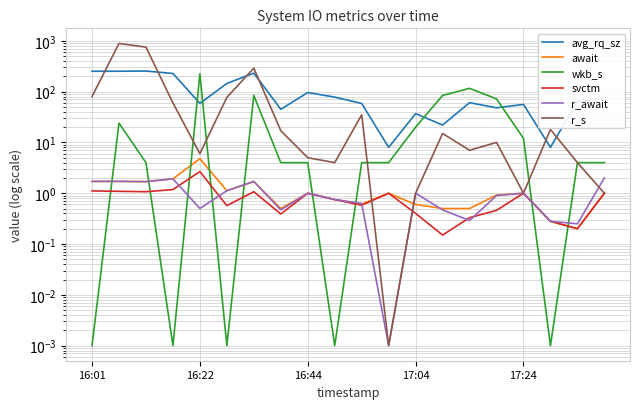

The value of avg_rq_sz at 19 is 27.7. True or false?

False